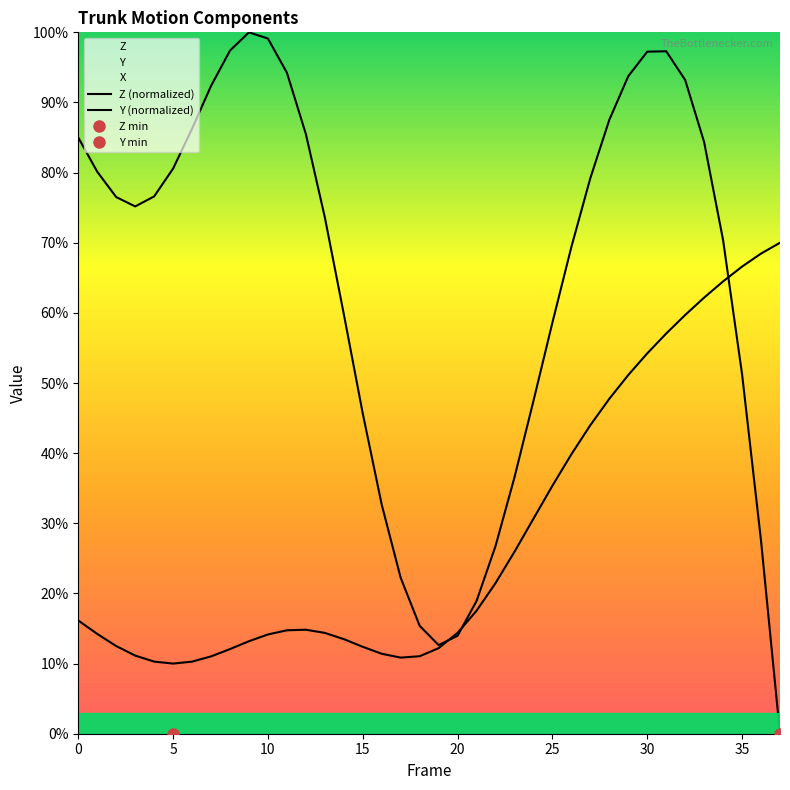

Between 5 and 30, which is larger?

30